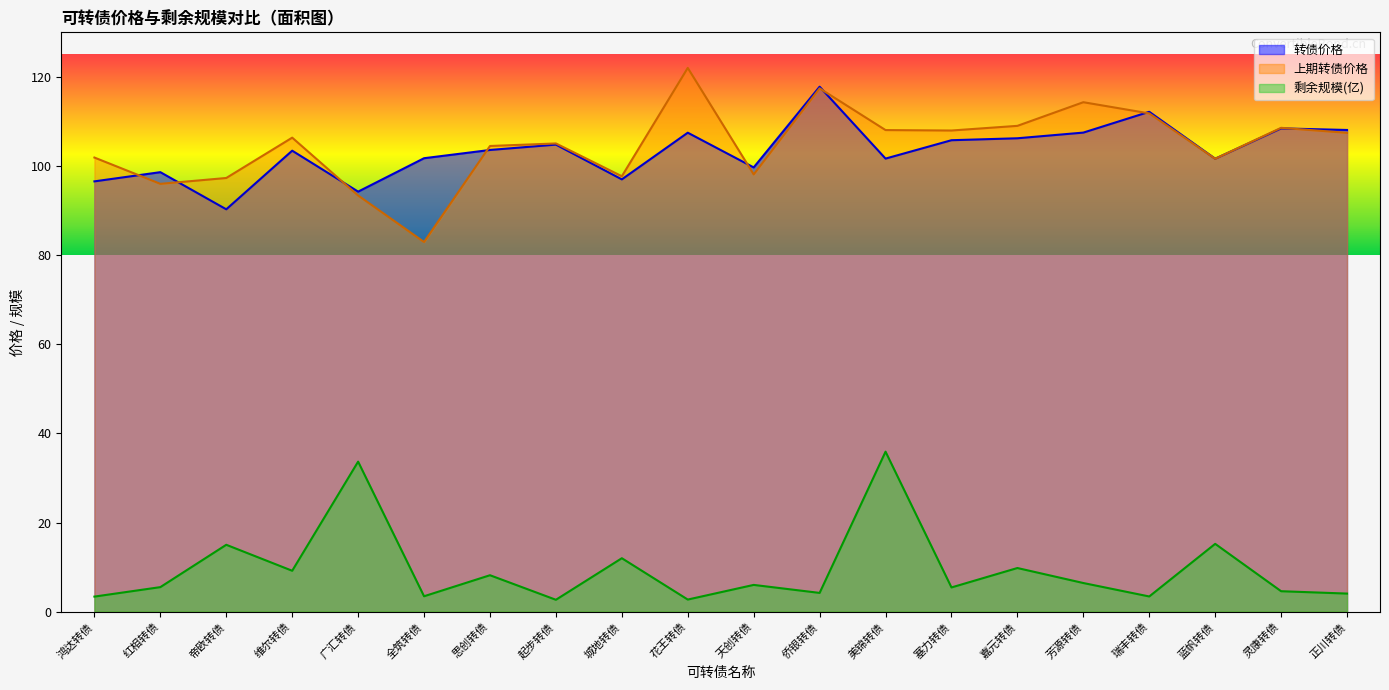

True or false: 转债价格 has a value of 41.2 at 瑞丰转债.

False